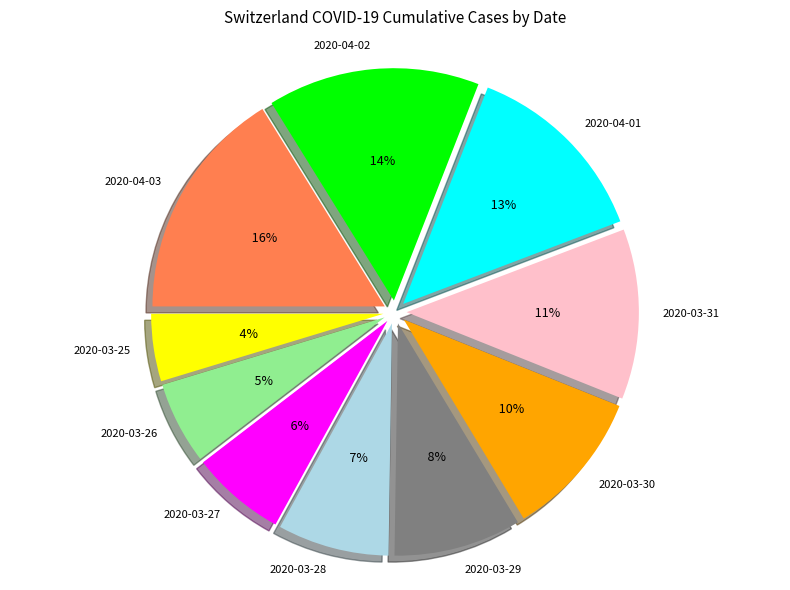

What is the change in value from 2020-03-30 to 2020-04-01?

+129